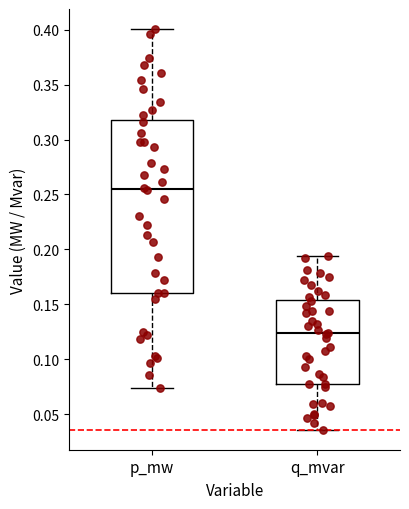

Where is the lower edge of the box for q_mvar on the y-axis? The values are not printed on the chart, so give them approximately, as read against the axis.

0.080